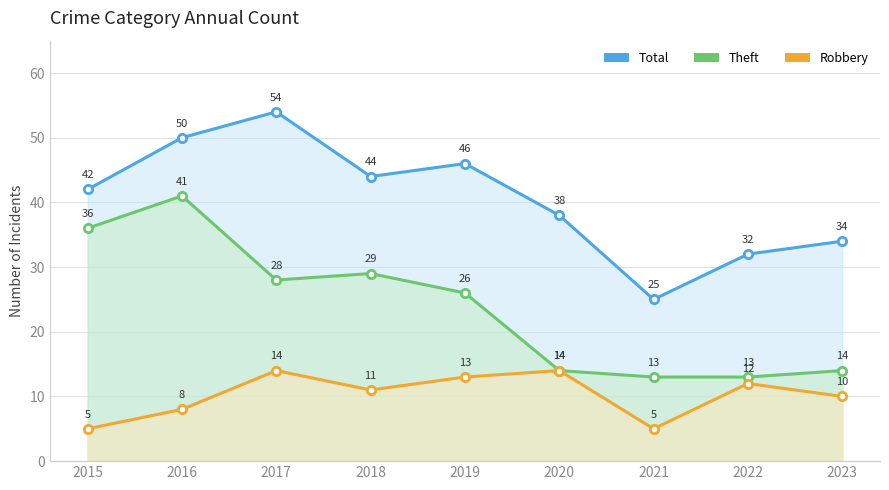

Where does the Theft series first go above 26?

2015